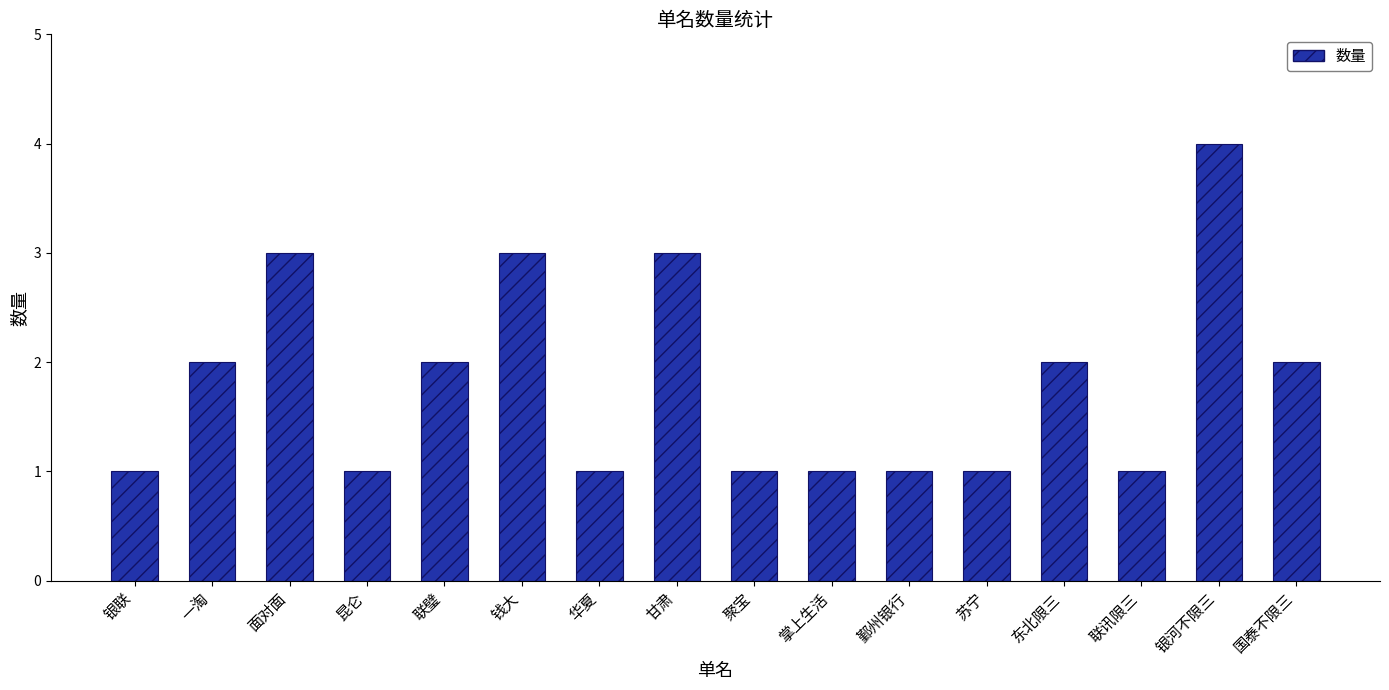

What is the approximate value at 银联?

1